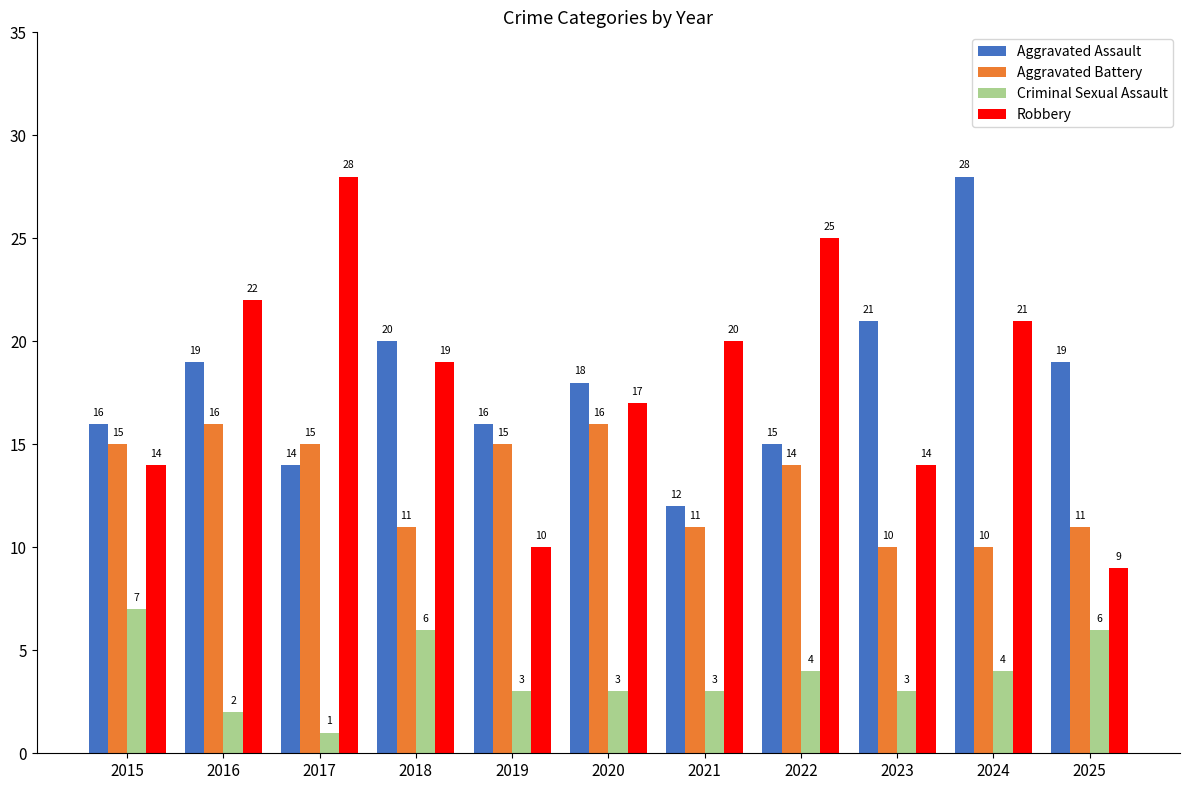

What is the lowest value of the Aggravated Battery series?

10